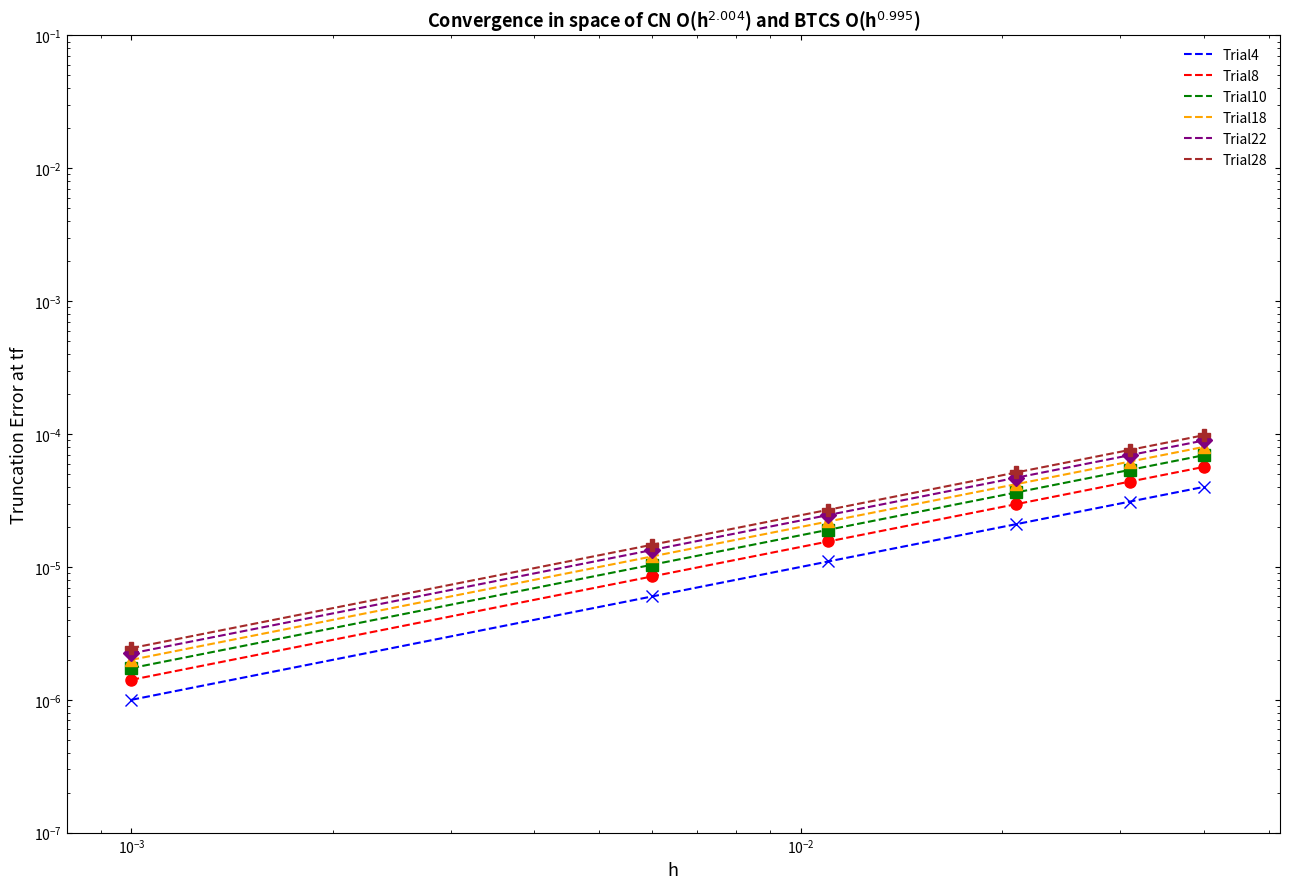

True or false: Trial10 and Trial8 cross at least once.

False